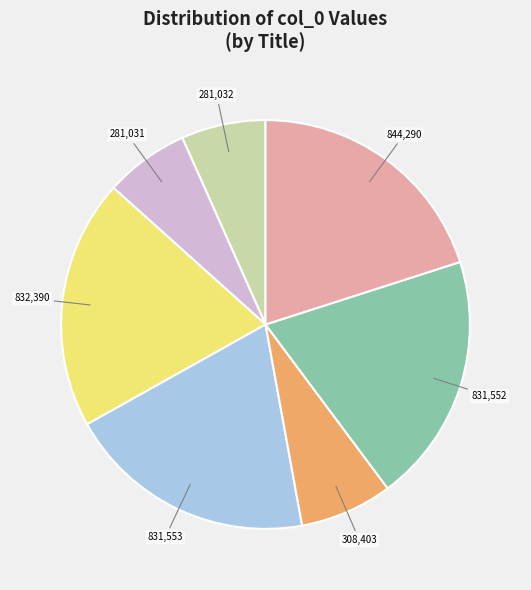

Is there a majority slice in this chart?

No